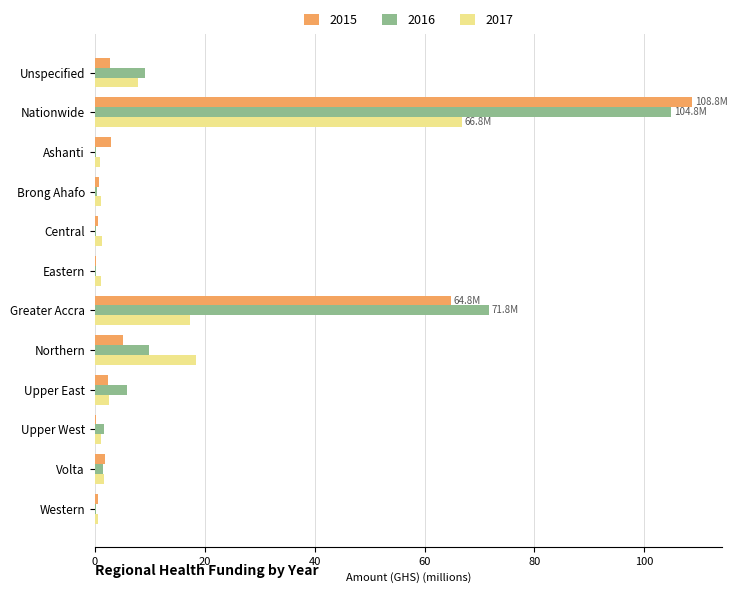

At which category is the sum across all series the highest?

Nationwide